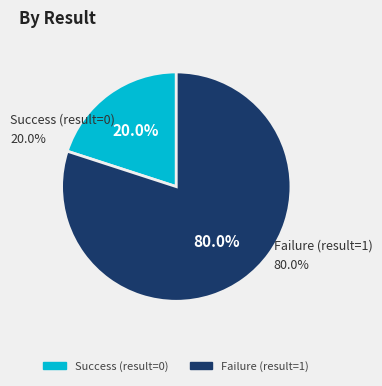

True or false: 2_使用非字母开头创建hdfs数据源，创建失败 accounts for 18% of the total.

False